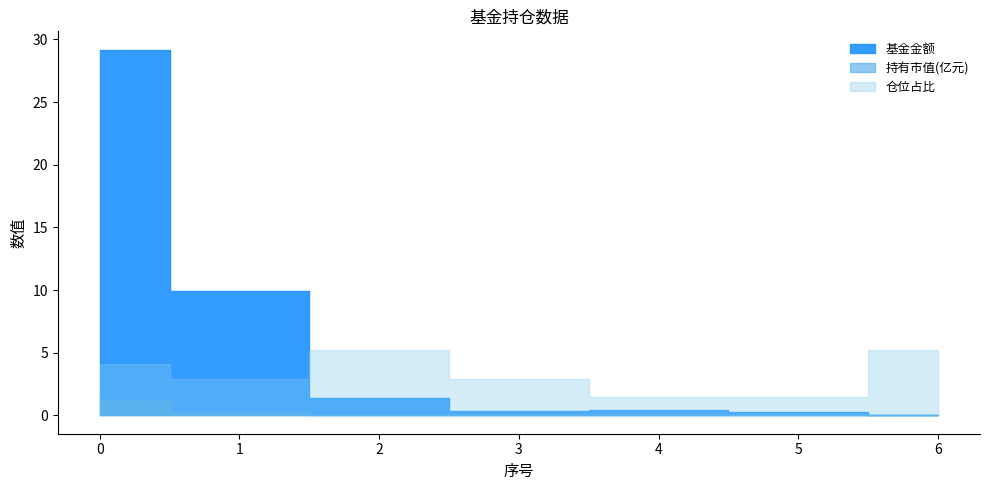

What is the value of the 仓位占比 point at the 6th from the left?

1.4